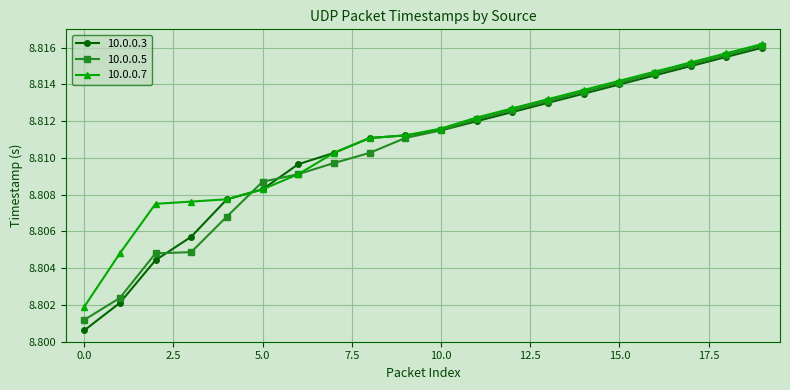

Count the 10.0.0.7 values in the range 8 to 9.

20